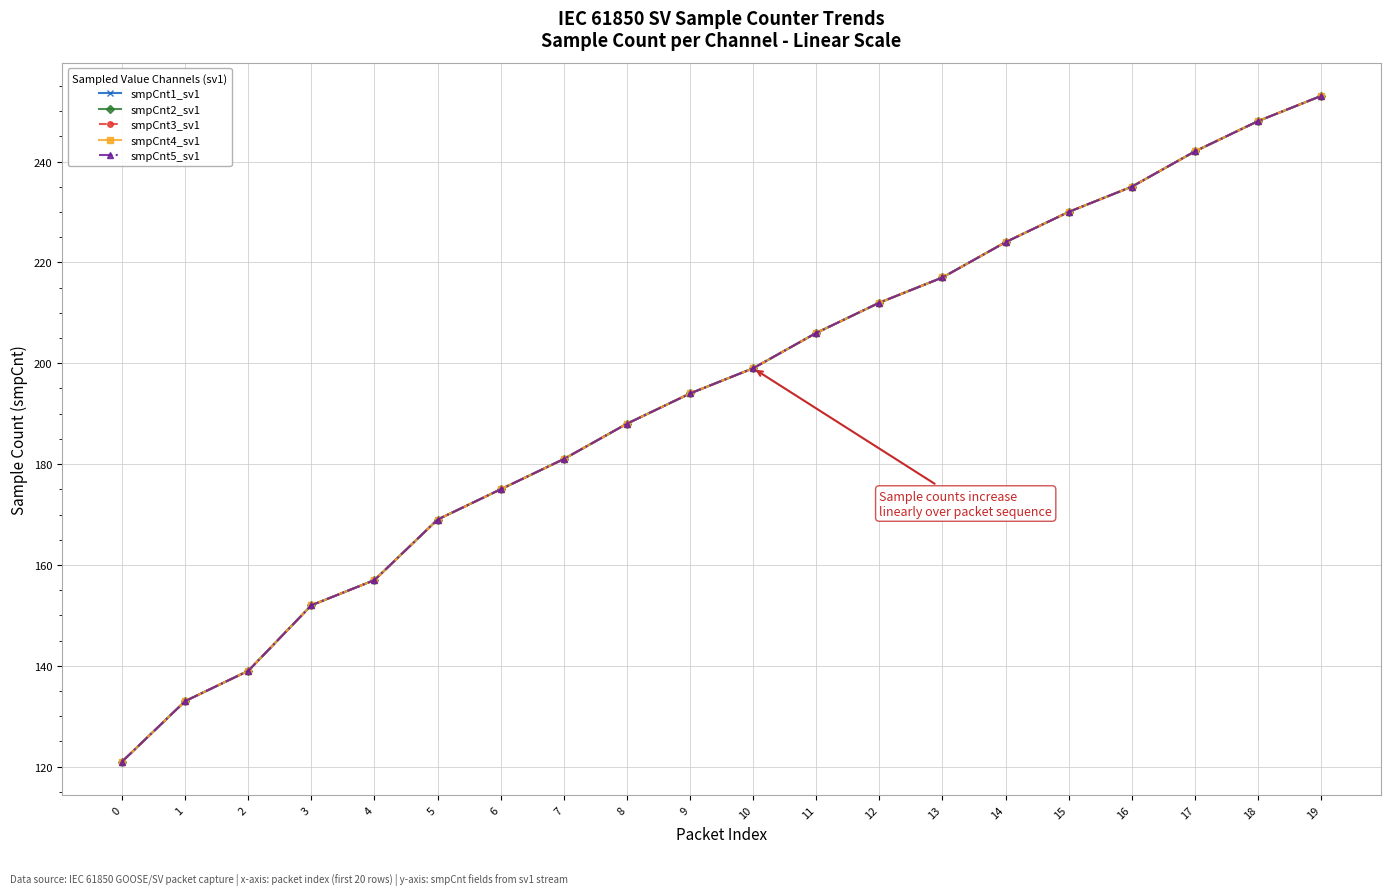

At which category is the sum across all series the highest?

19